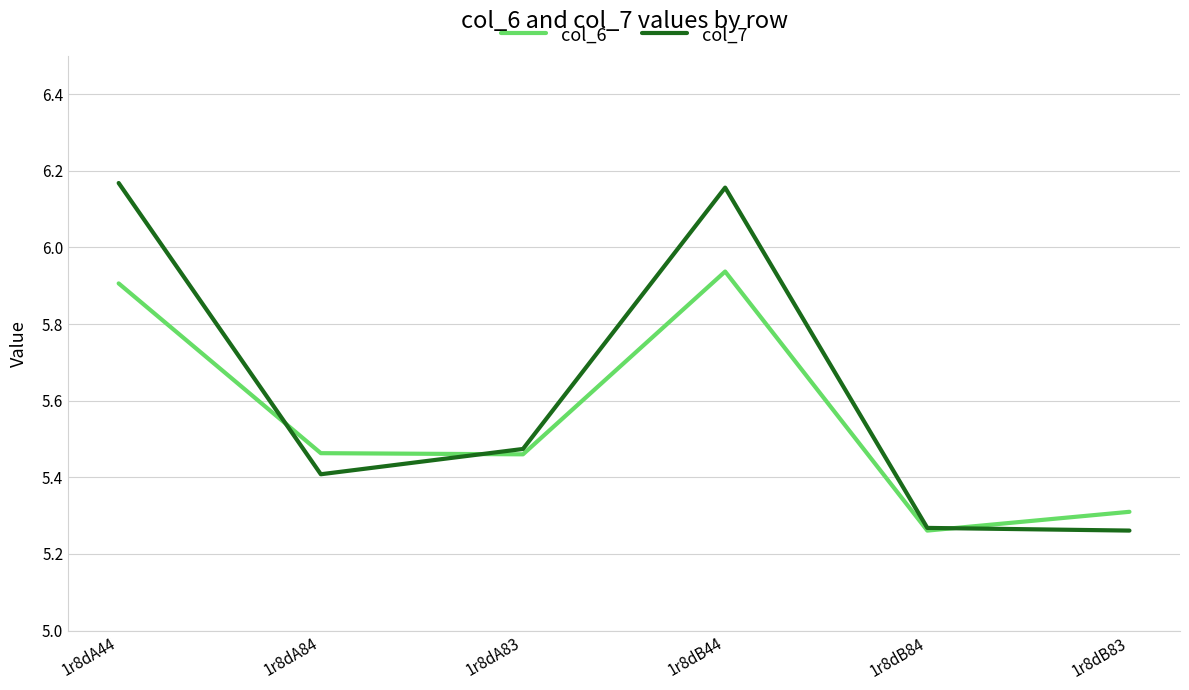

How many series are shown in this chart?

2